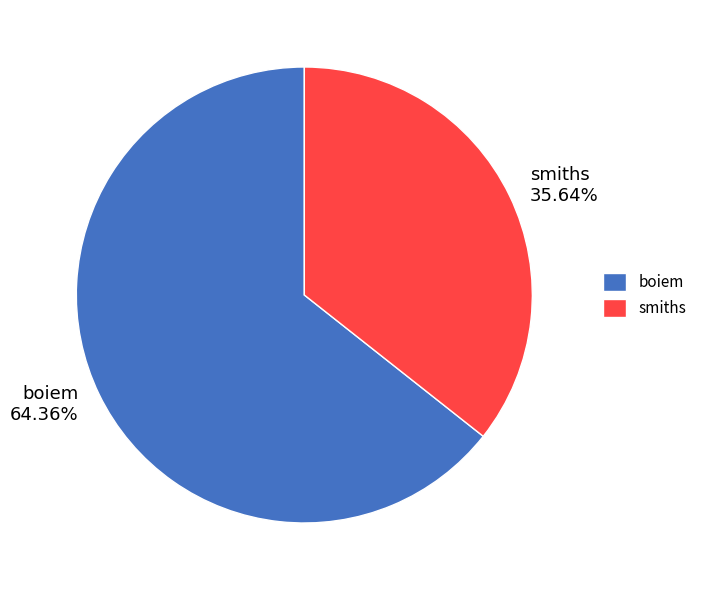

What is the total percentage of boiem and smiths?

100.0%